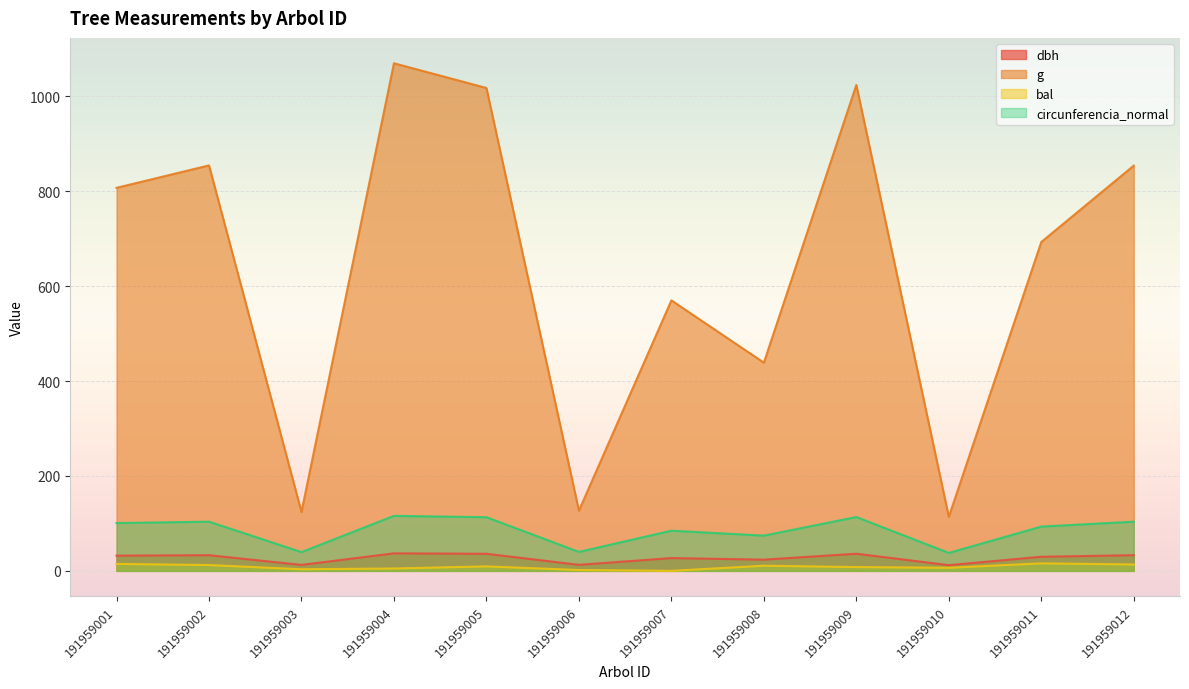

Read the dbh value at 191959005.

36.0